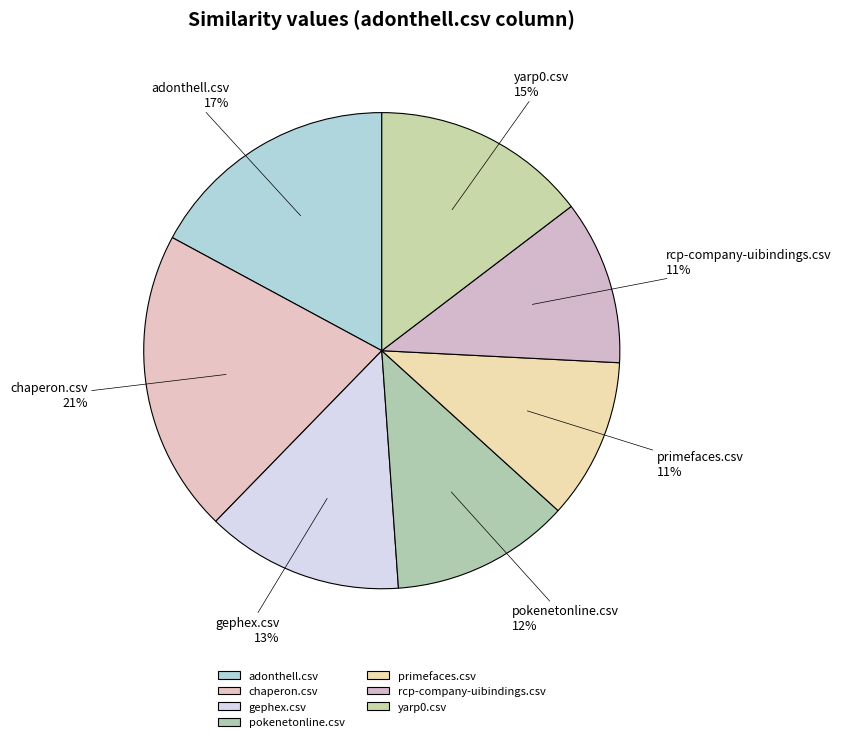

The yarp0.csv slice represents 15% of the pie. True or false?

True